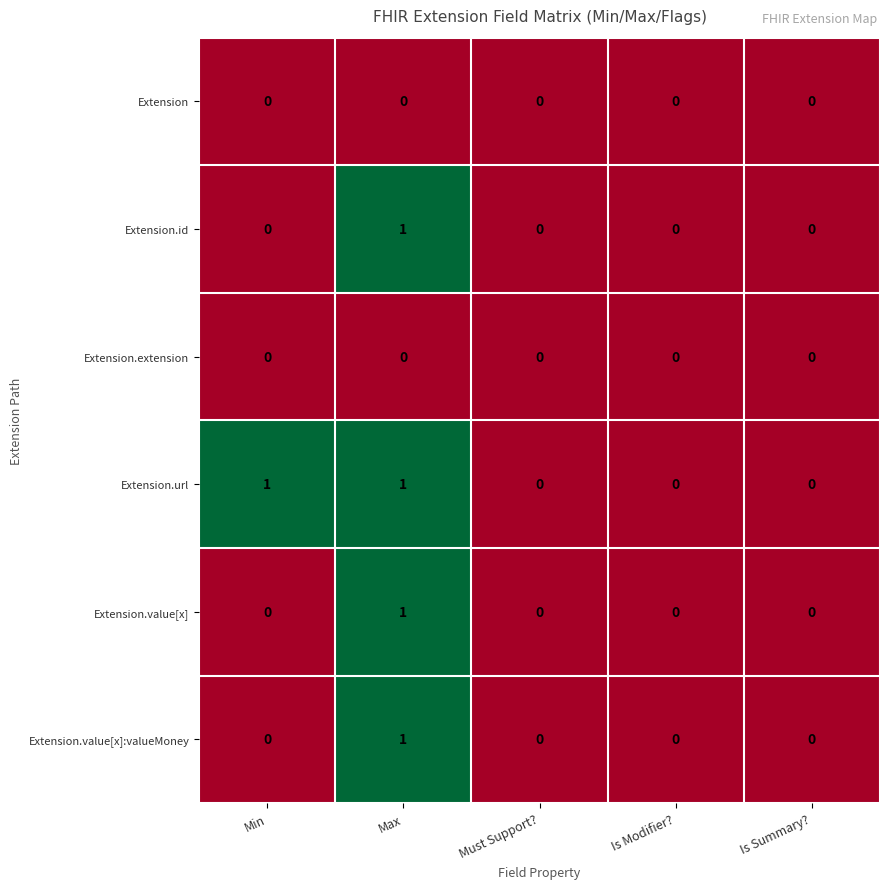

Which series has the largest total across all categories?

Extension.url